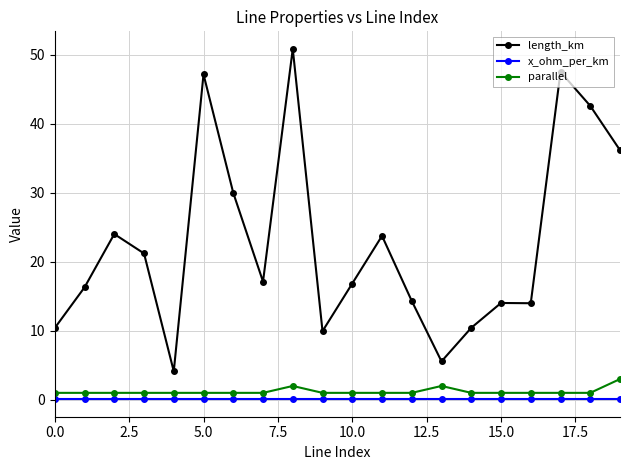

What is the difference between the maximum and second lowest values in the parallel series?

2.0